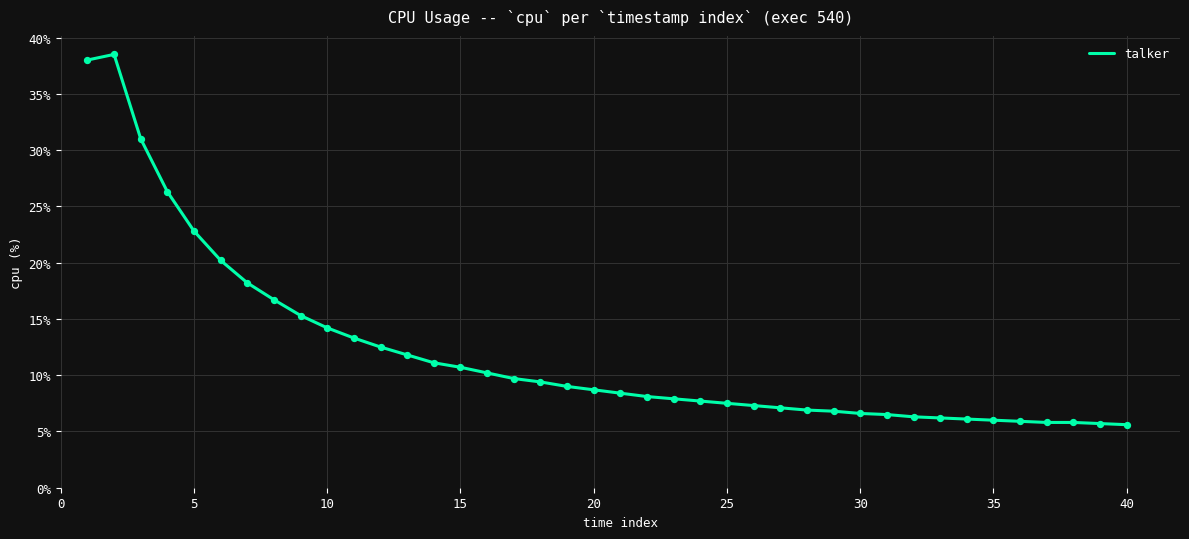

What is the maximum value shown in the chart?

38.5